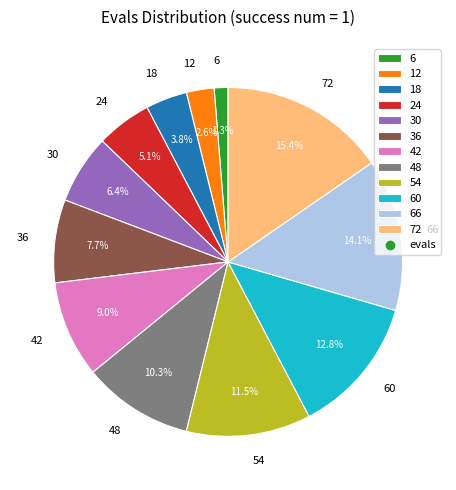

Between 36 and 42, which is larger?

42